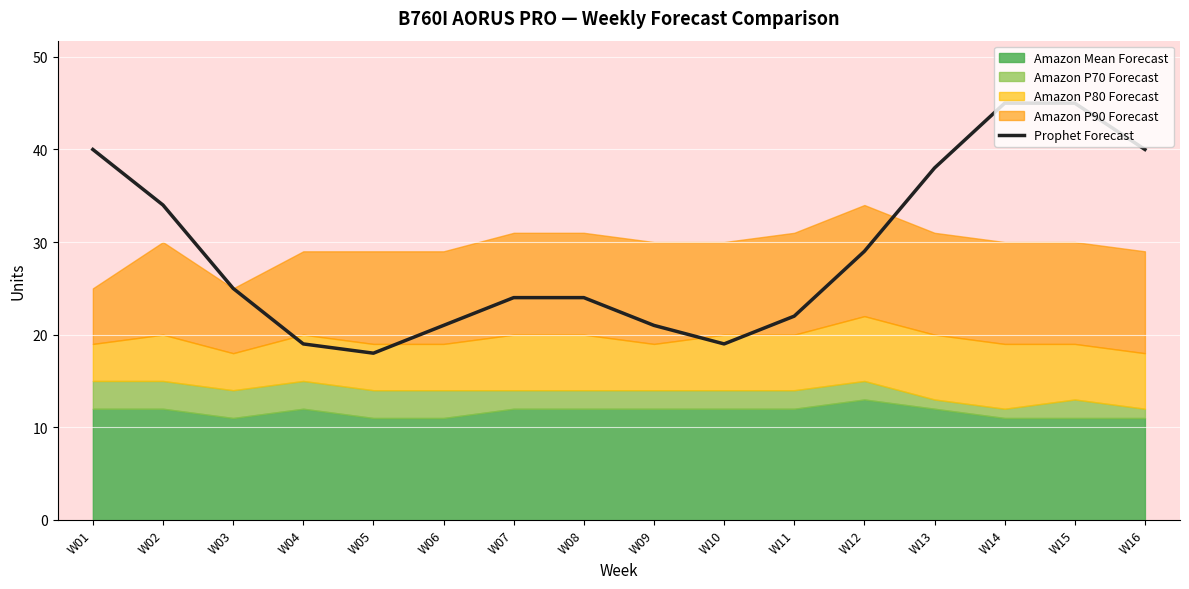

Is it true that Prophet Forecast equals 19 at W04?

True